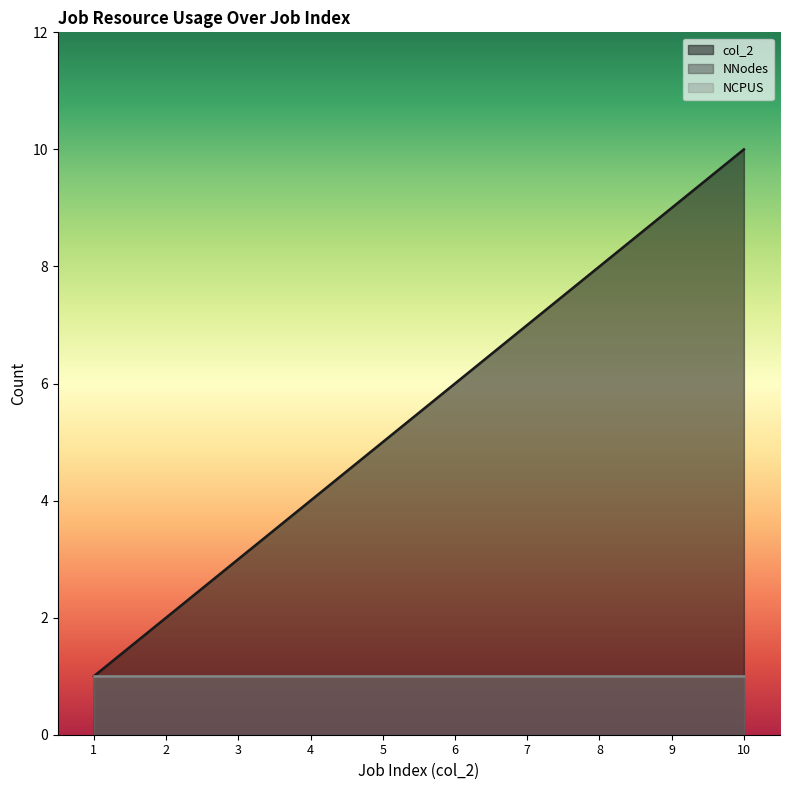

How many values in the col_2 series exceed 6?

4